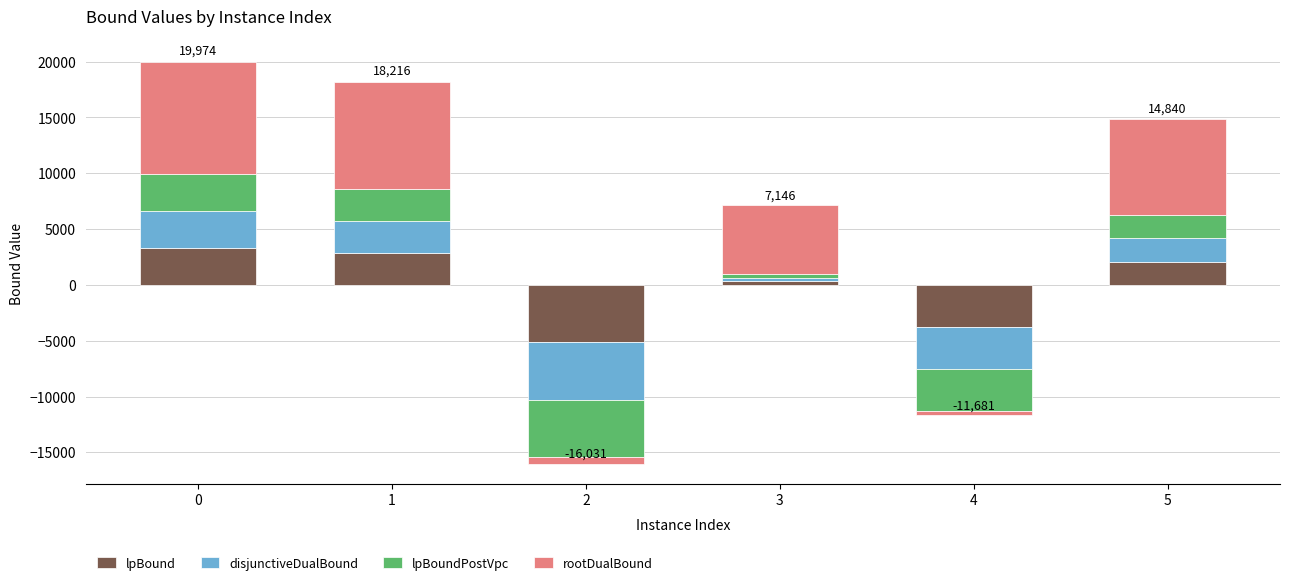

What is the average value of the rootDualBound series?

5566.2